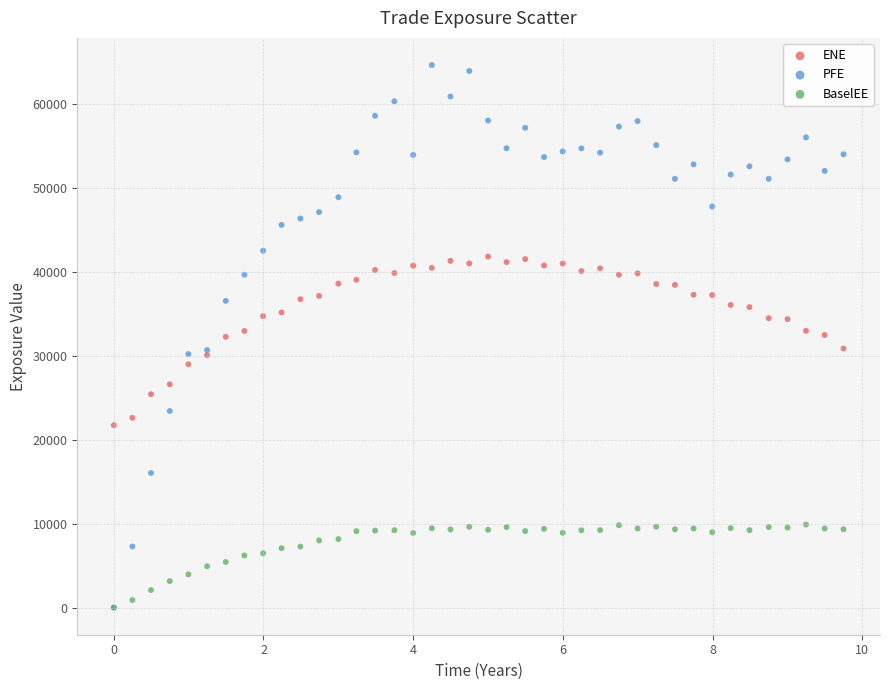

Which series contains the highest Y value?

PFE